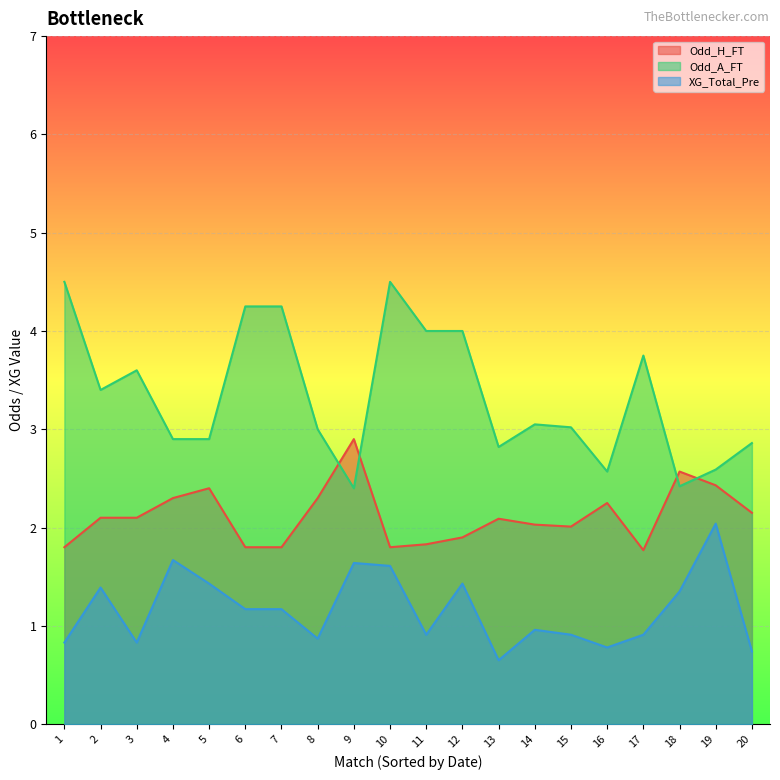

True or false: XG_Total_Pre and Odd_H_FT cross at least once.

False